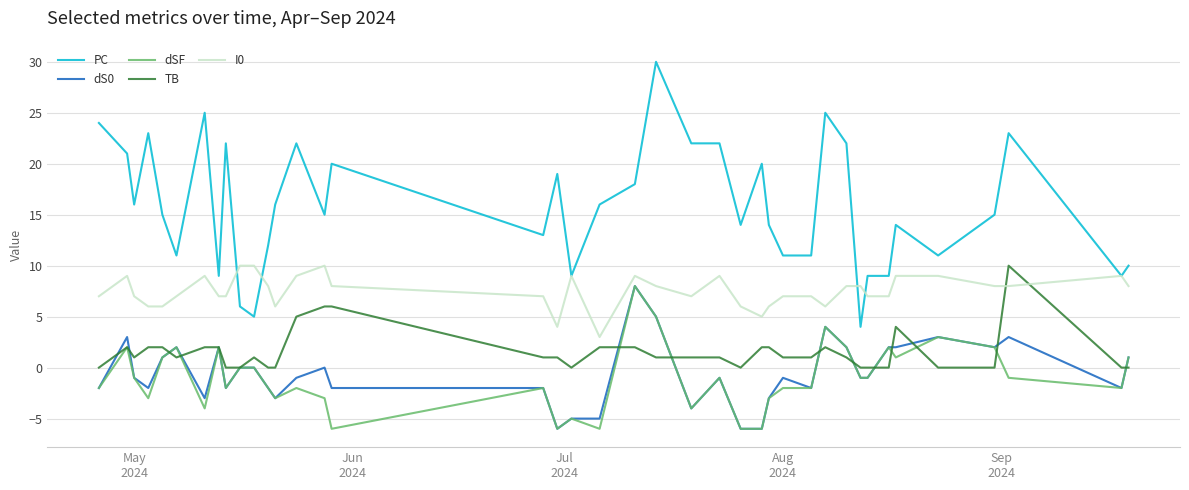

What is the difference between the maximum and minimum values in the dSF series?

14